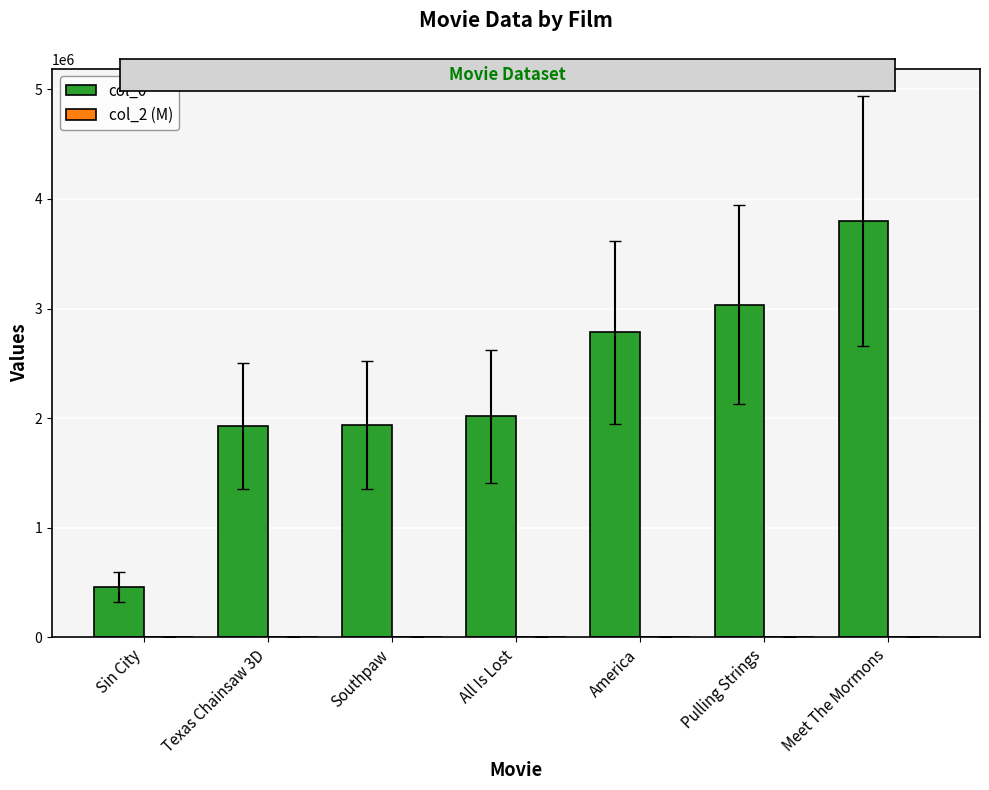

What is the sum of all col_0 values?

15964578.0